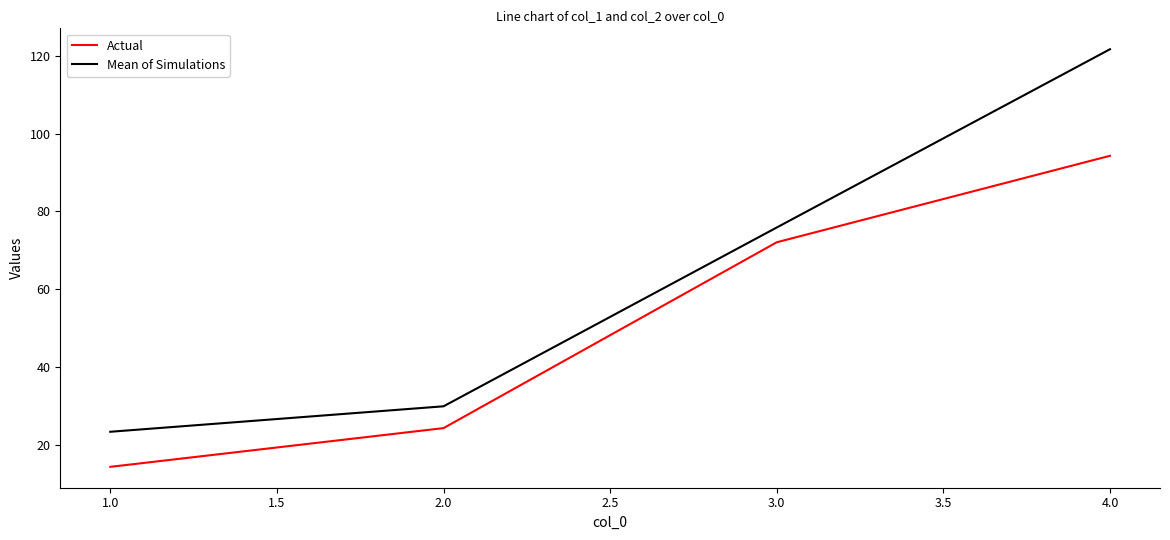

How many categories are shown in the chart?

4